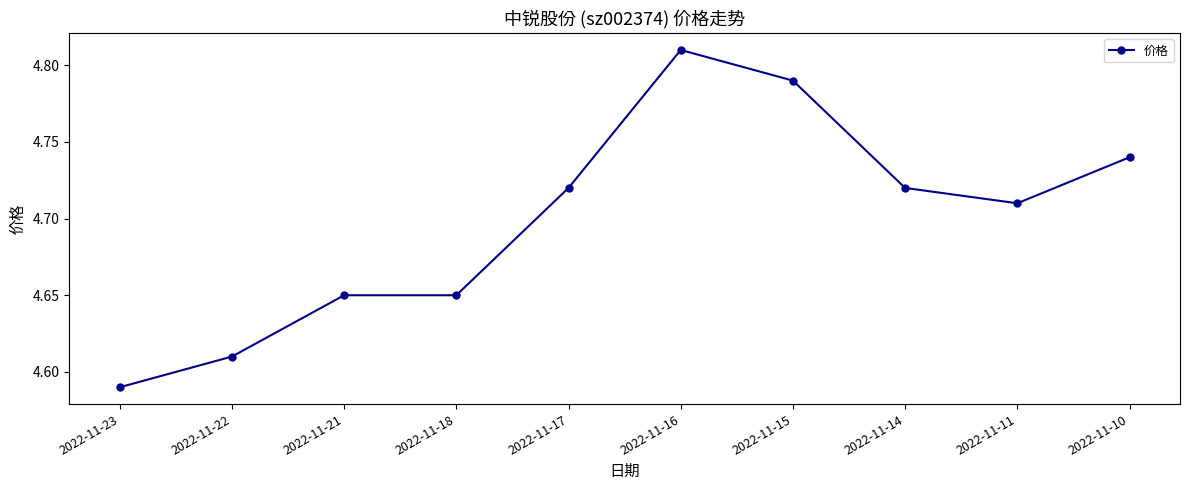

Which category has the lowest value across all series?

2022-11-23